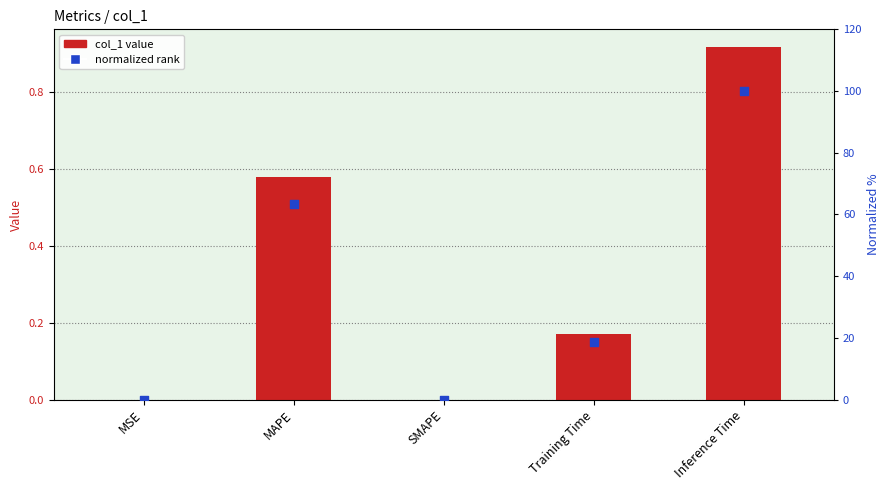

What is the total value across all series at Inference Time?

100.9